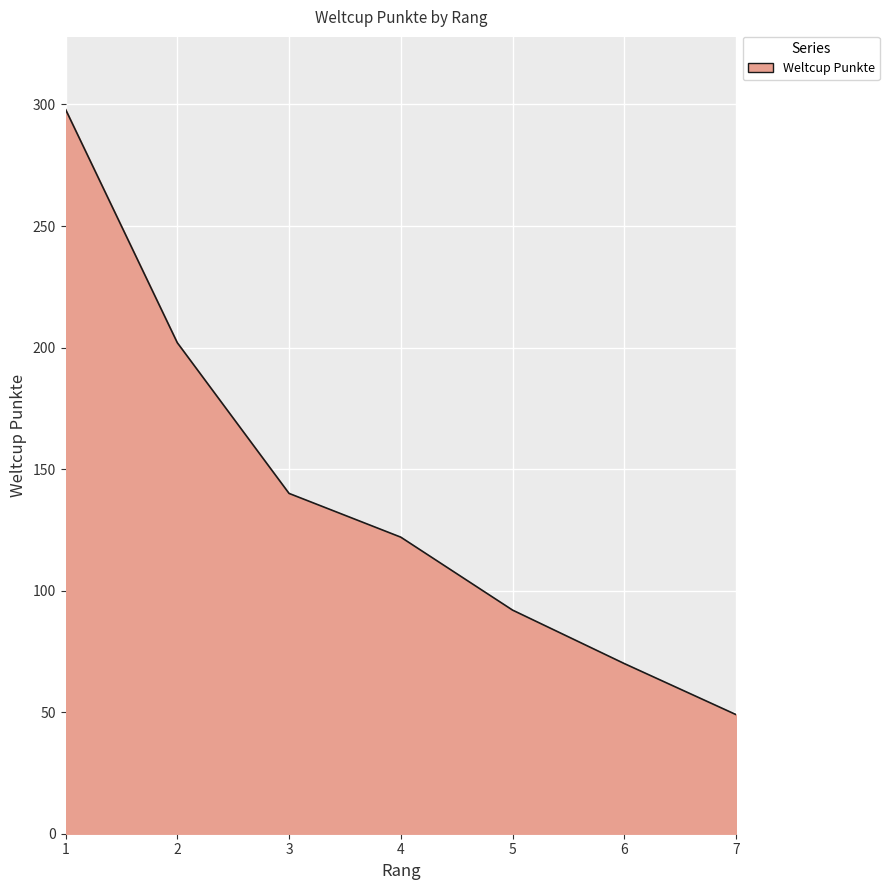

How many lines are shown in the chart?

1